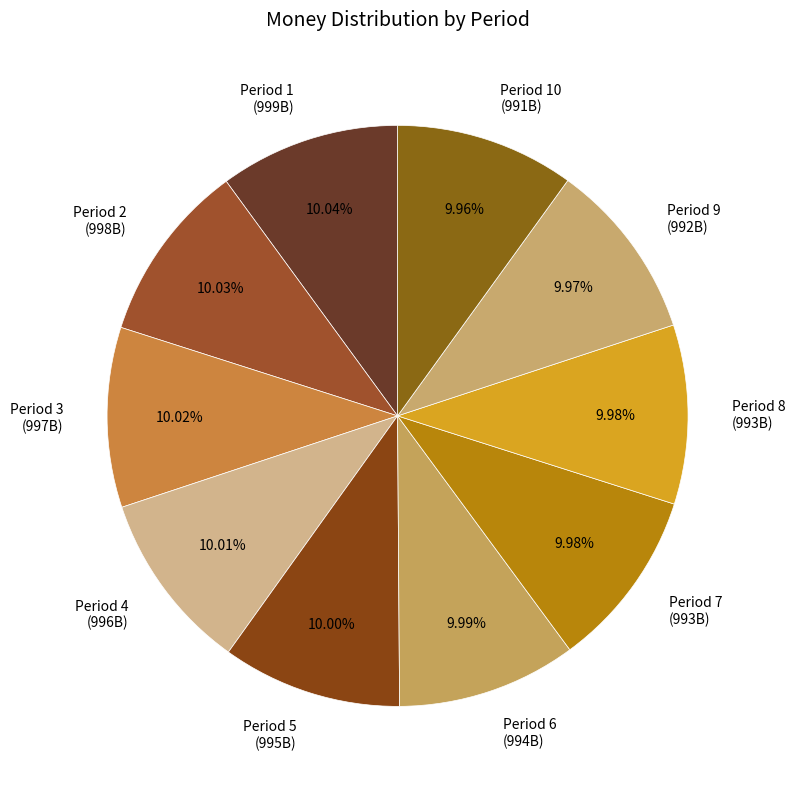

Do Period 7 (993B) and Period 2 (998B) together represent more than half of the pie?

No